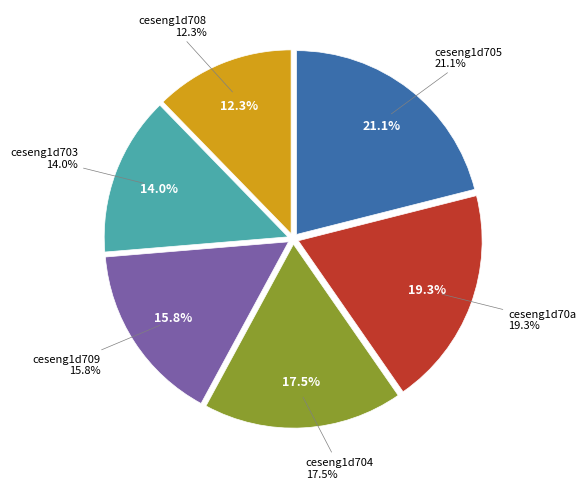

Between ceseng1d708 and ceseng1d703, which is larger?

ceseng1d703